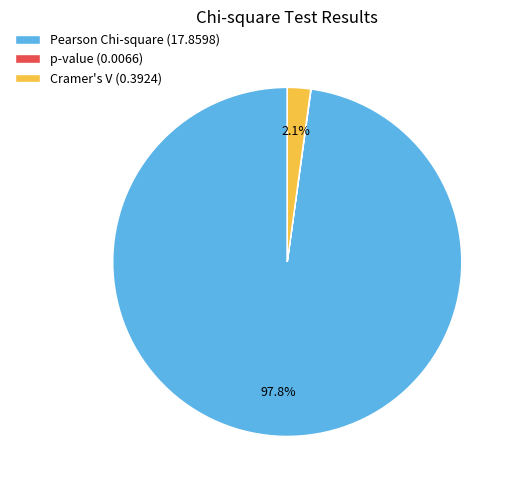

Do Cramer's V (0.3924) and Pearson Chi-square (17.8598) together represent more than half of the pie?

Yes